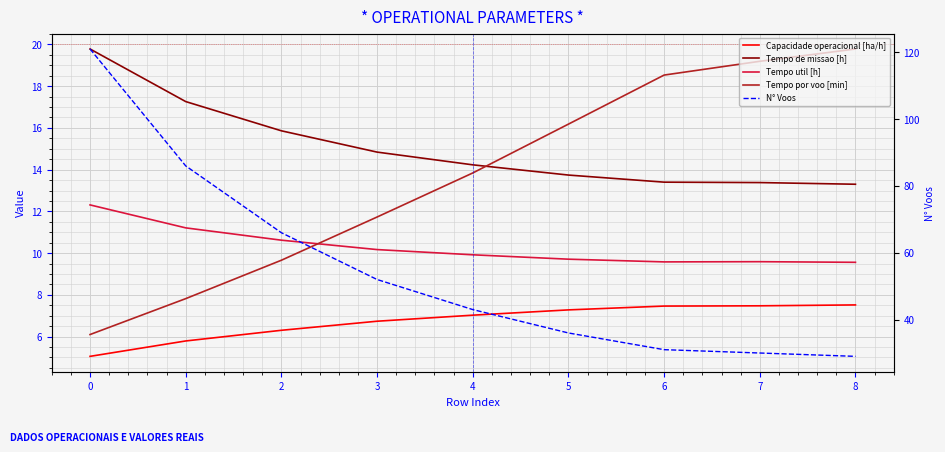

List the labels in order of Capacidade operacional [ha/h] value, largest first.

8, 7, 6, 5, 4, 3, 2, 1, 0